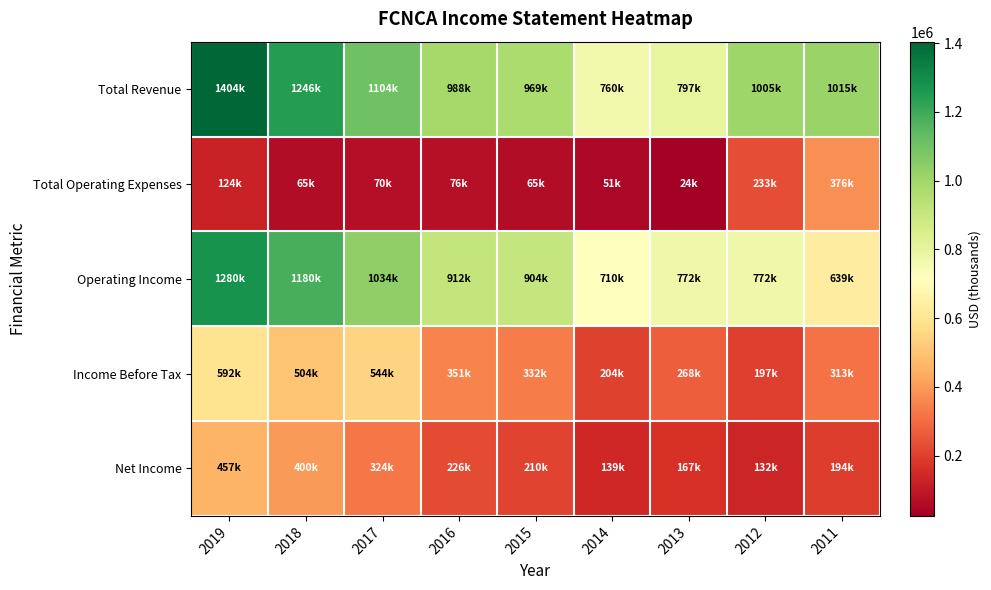

Reading left to right, transcribe all the data shown in this chart.

Total Revenue: 2019=1404000	2018=1245800	2017=1103700	2016=987800	2015=969200	2014=760400	2013=796800	2012=1004800	2011=1015200
Total Operating Expenses: 2019=124100	2018=65300	2017=69500	2016=76000	2015=65000	2014=51000	2013=24400	2012=233000	2011=376500
Operating Income: 2019=1279900	2018=1180400	2017=1034200	2016=911700	2015=904200	2014=709500	2013=772400	2012=771800	2011=638700
Income Before Tax: 2019=592000	2018=503600	2017=543700	2016=351100	2015=332400	2014=203600	2013=268400	2012=197100	2011=312700
Net Income: 2019=457400	2018=400300	2017=323800	2016=225500	2015=210400	2014=138600	2013=166900	2012=132400	2011=194300